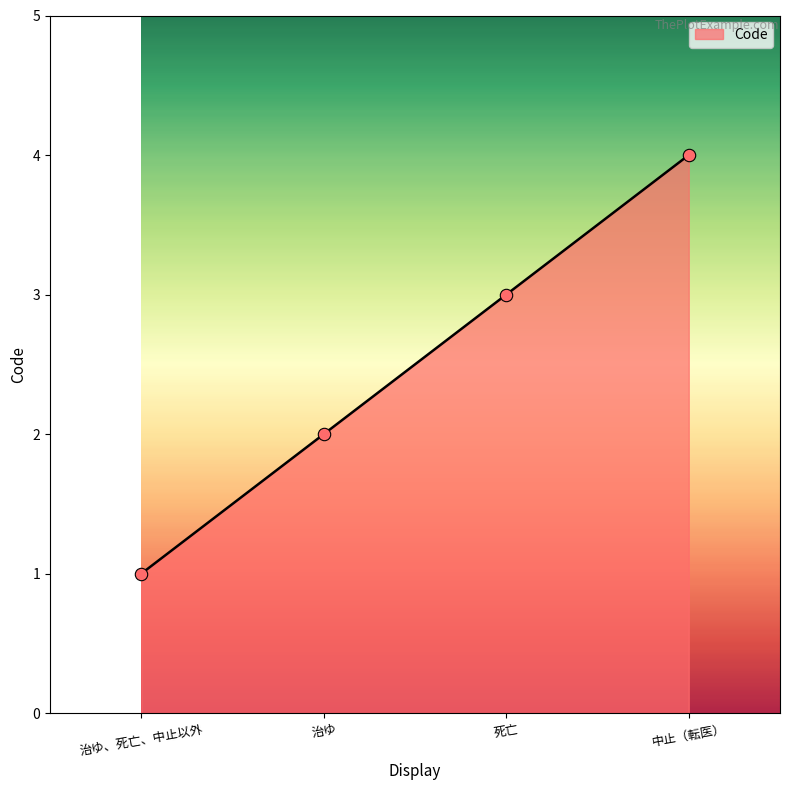

What is the change in value from 治ゆ、死亡、中止以外 to 死亡?

+2